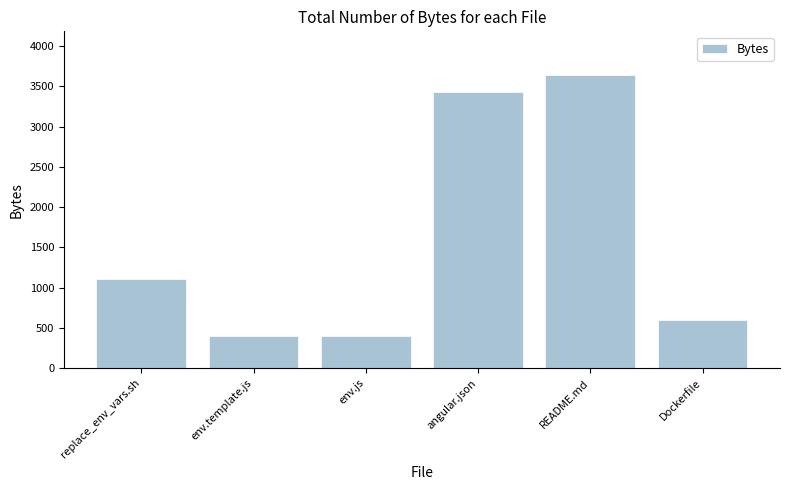

What is the difference between the maximum and second lowest values?

3235